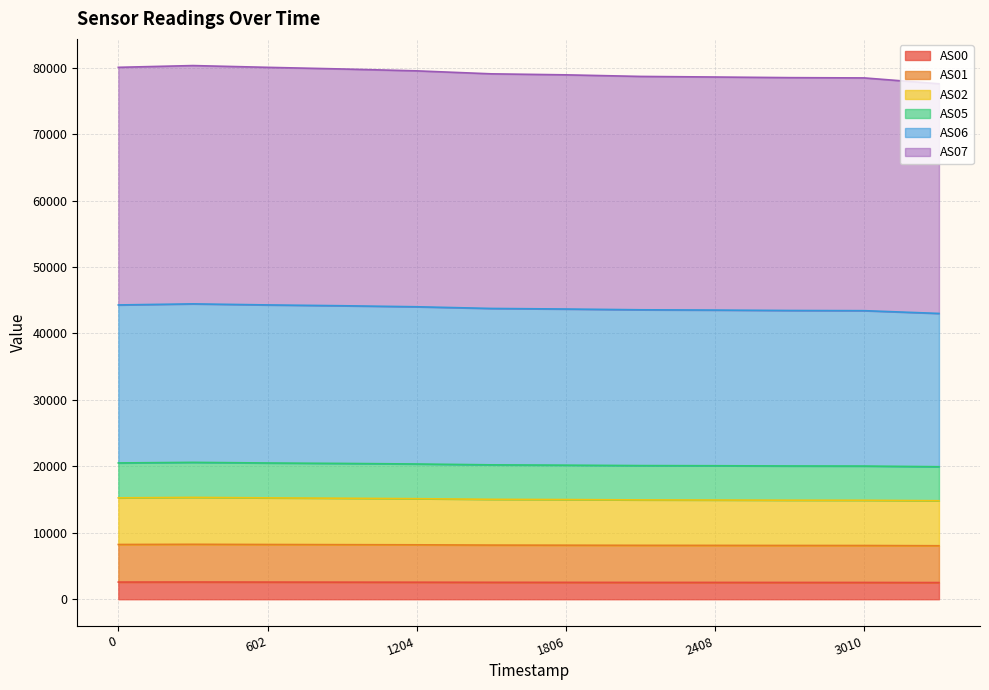

What is the minimum value for AS00?

2512